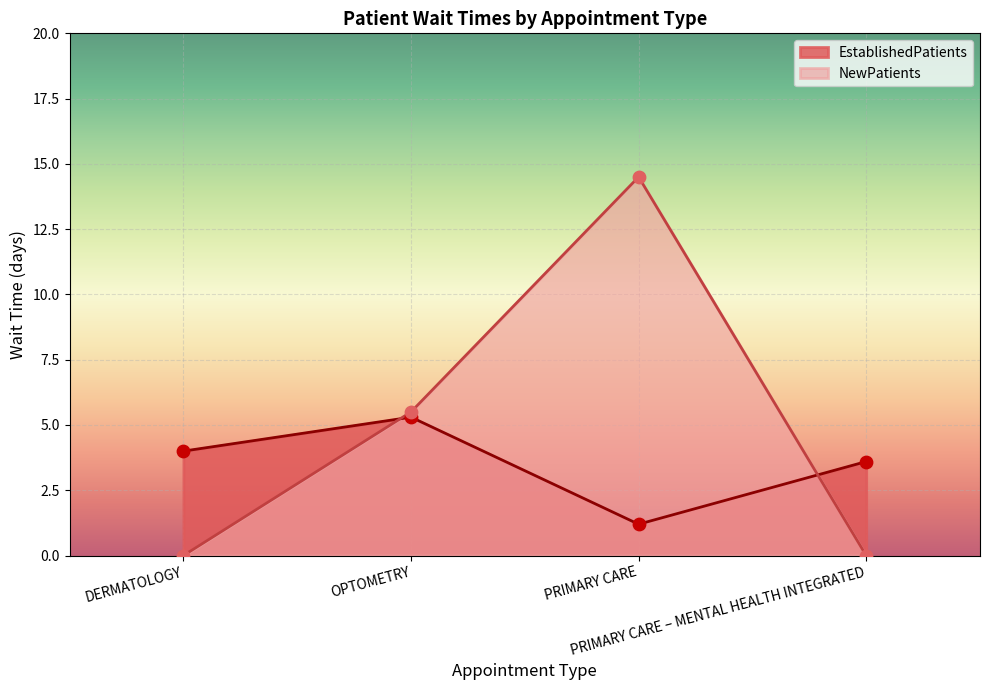

Is the value of NewPatients at OPTOMETRY greater than the value of EstablishedPatients at OPTOMETRY?

Yes